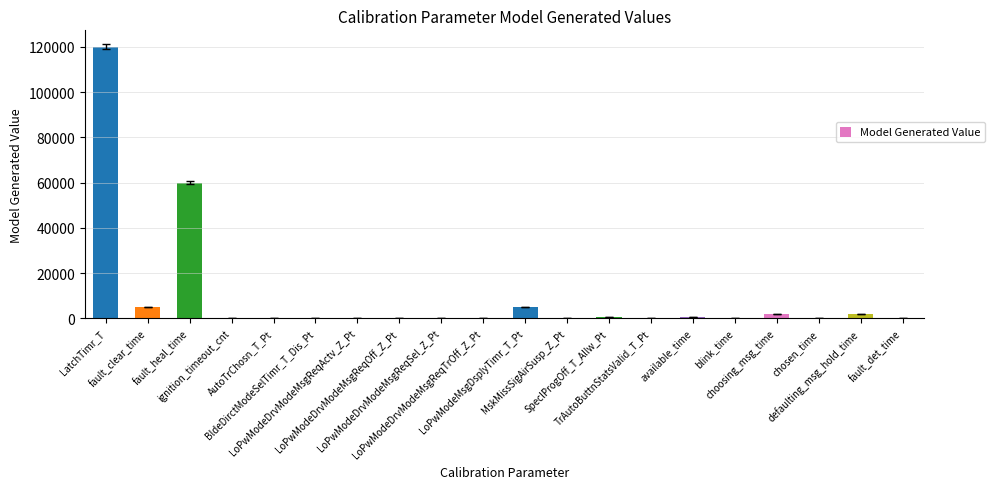

Is it true that the value at ignition_timeout_cnt is 0?

True